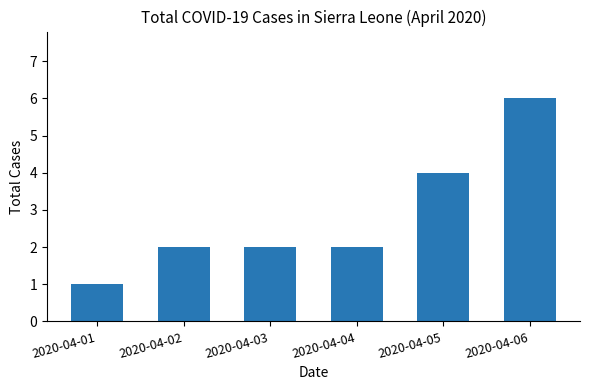

What is the change in value from 2020-04-01 to 2020-04-03?

+1